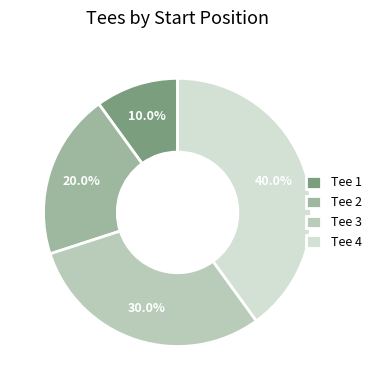

To the nearest percent, what is the difference between the largest and smallest slice percentages?

30%